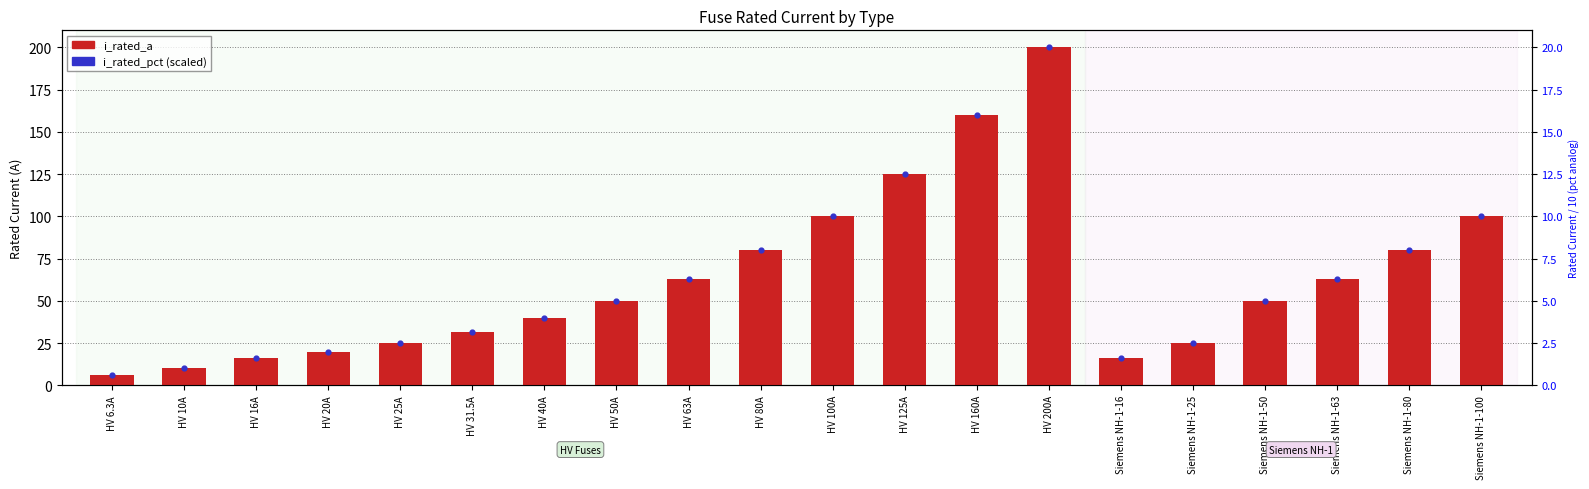

What are all the series names shown in the legend?

i_rated_a, i_rated_pct